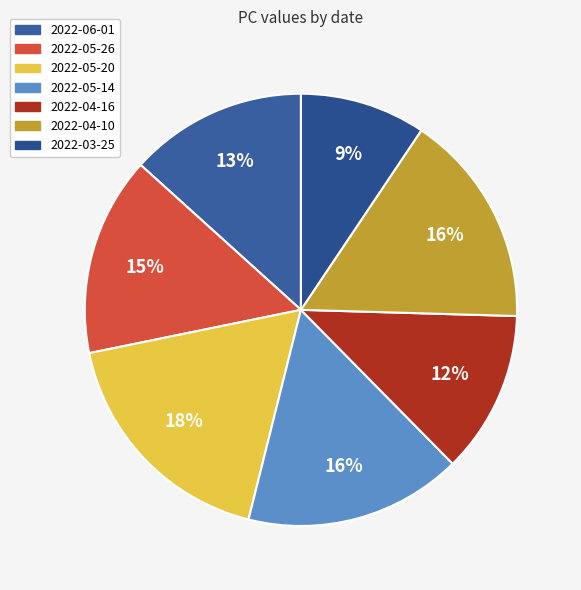

What portion of the pie excludes 2022-03-25?

90.6%